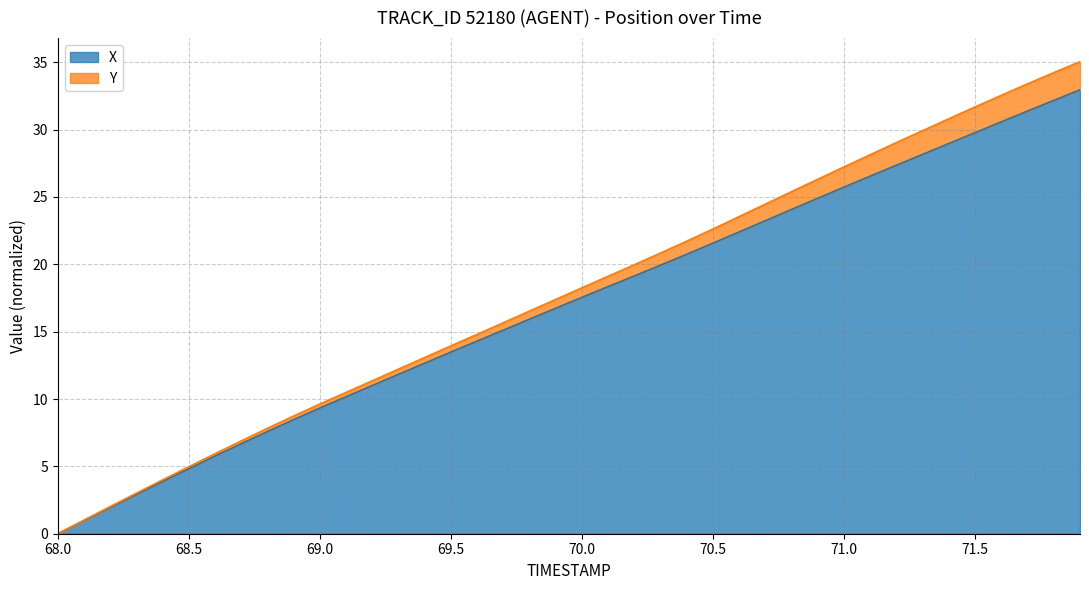

What is the sum of all values?

679.3